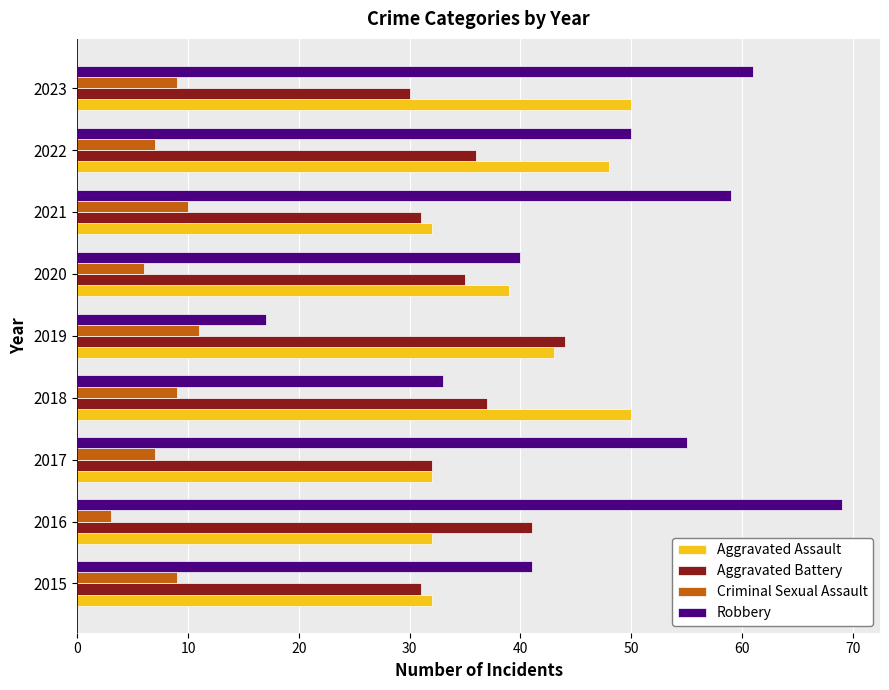

True or false: Aggravated Assault has a value of 32 at 2017.

True